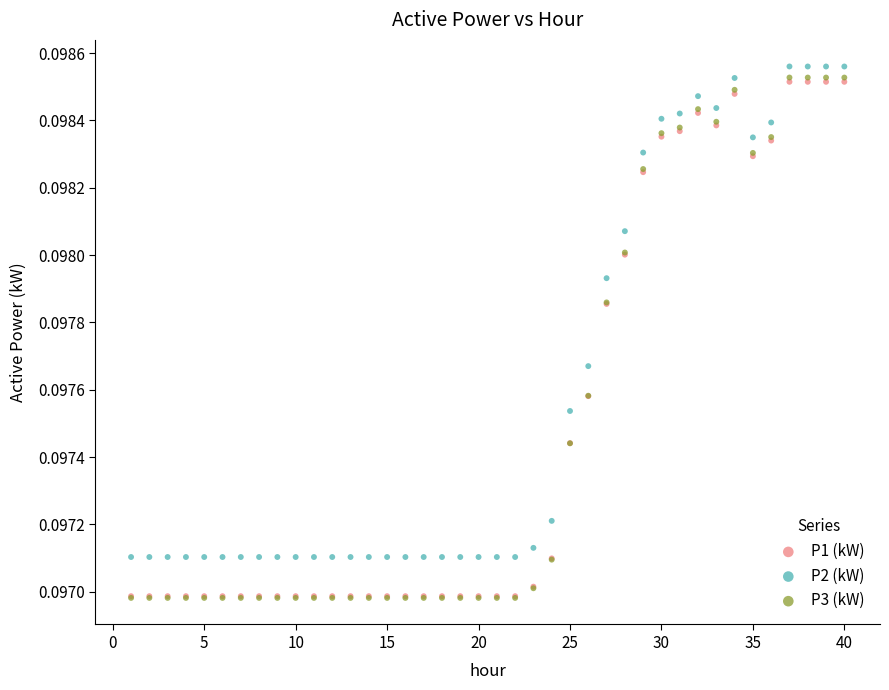

Which series reaches the maximum Y coordinate?

P2 (kW)